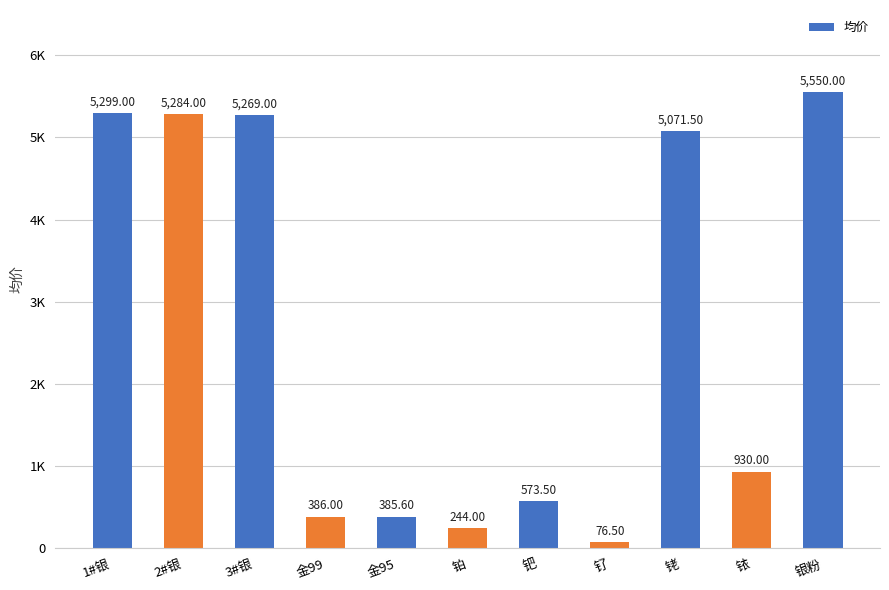

At which label is the value closest to 2813?

铱